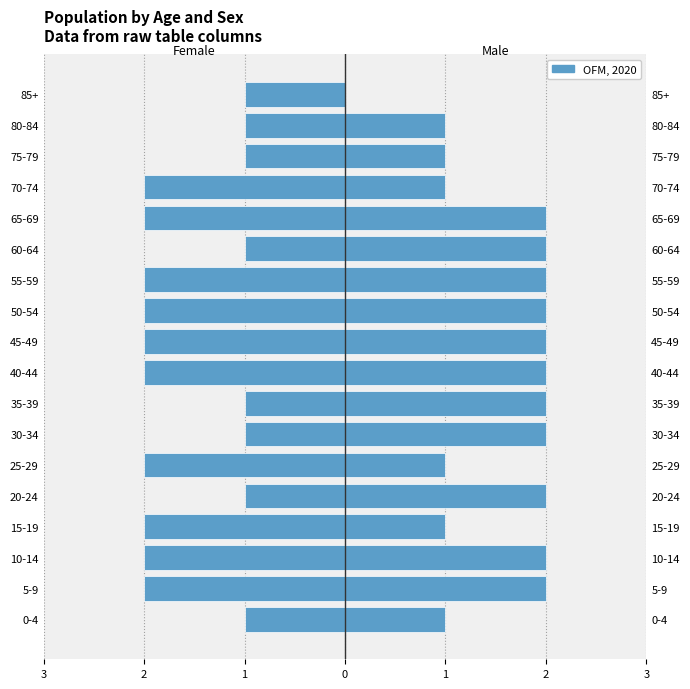

What is the average value of the Female series?

-2